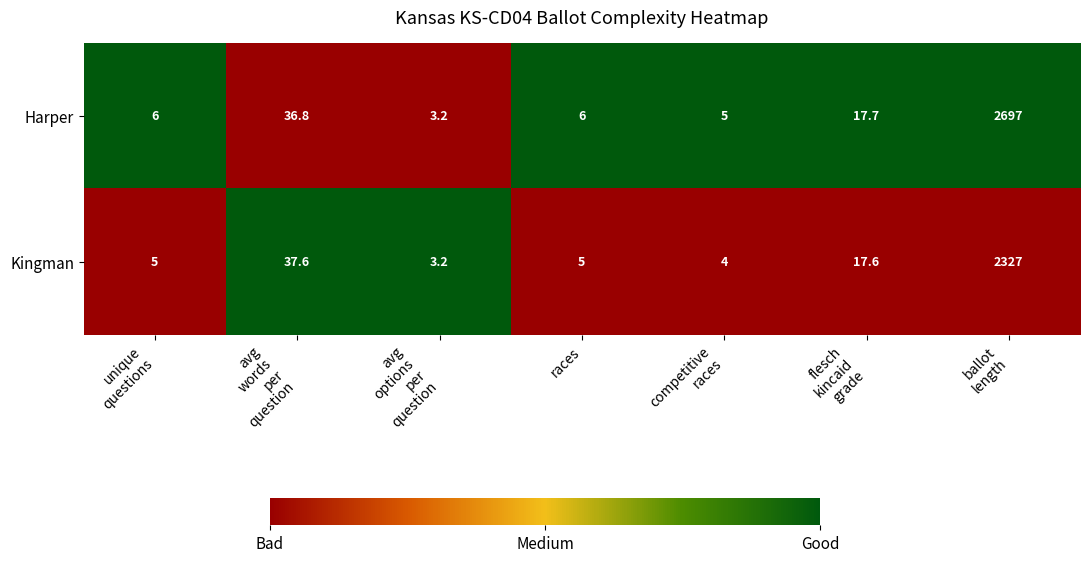

Which series has the largest total across all categories?

Harper